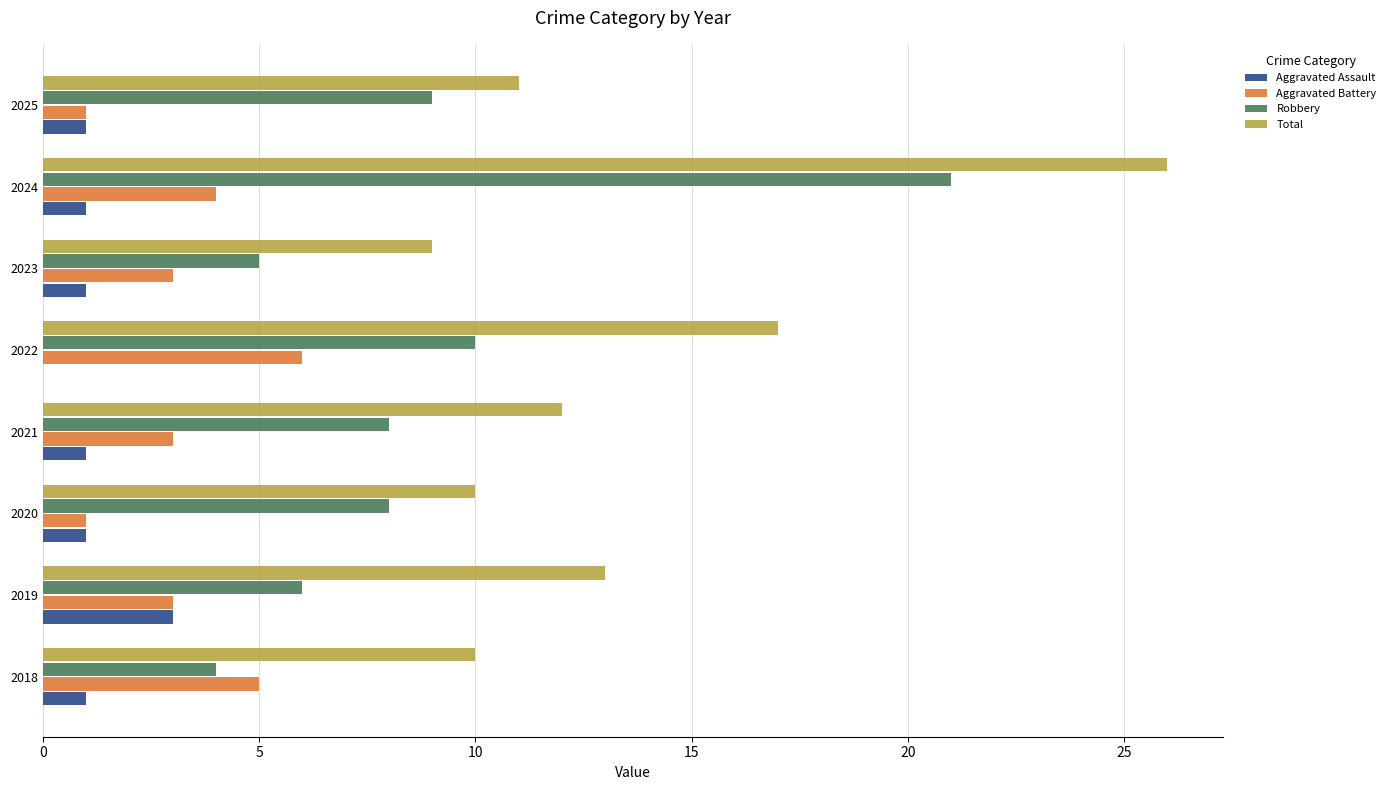

How many distinct data groups are displayed?

4